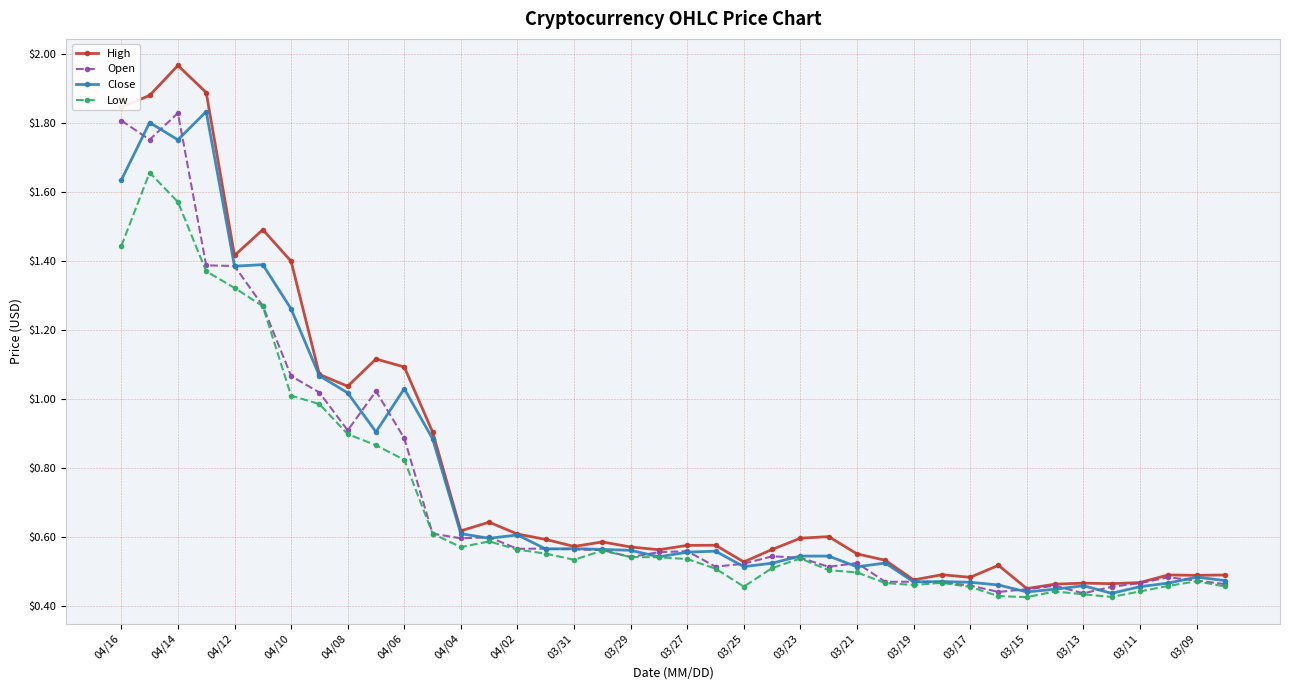

How many lines are shown in the chart?

4